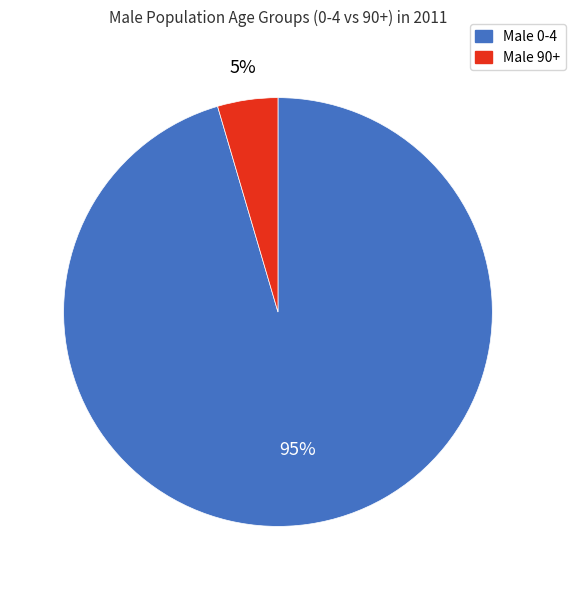

To the nearest percent, what is the average slice percentage?

50%